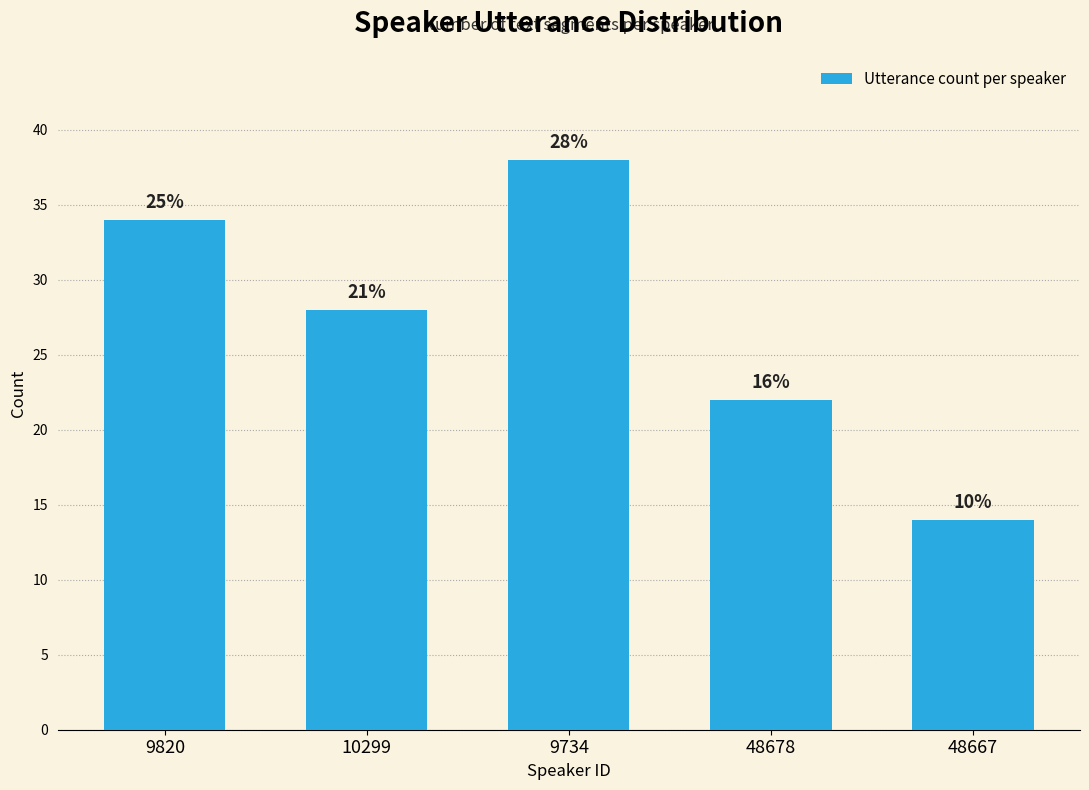

How many bars are there in total?

5